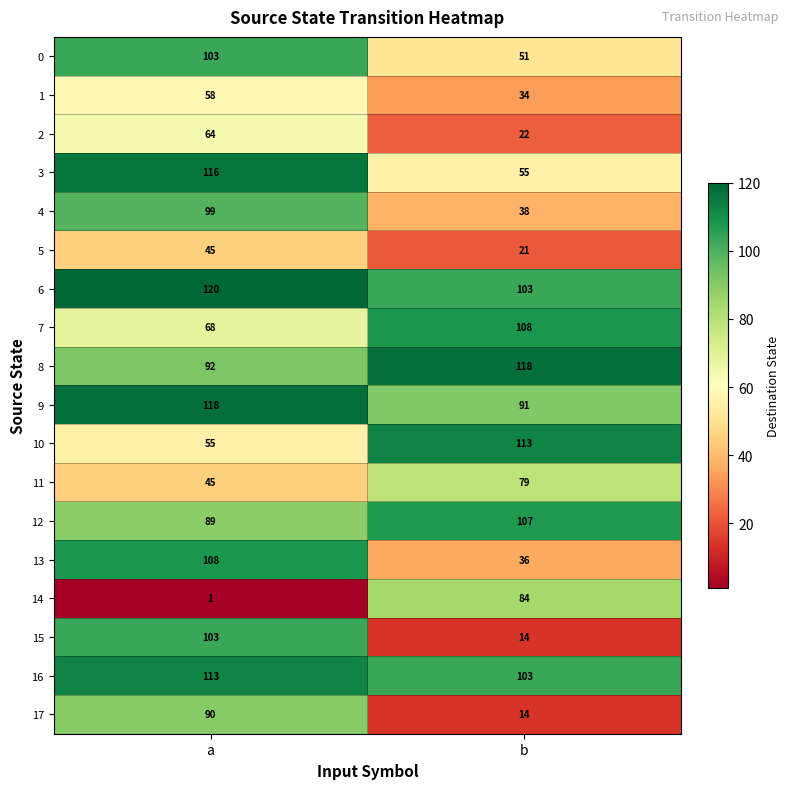

What is the approximate value of 8 at a, to the nearest 10?

90